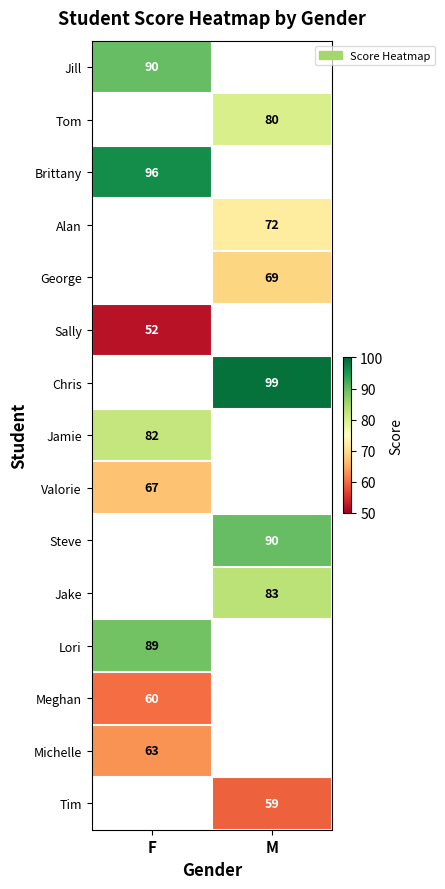

True or false: Sally has a value of 87 at F.

False